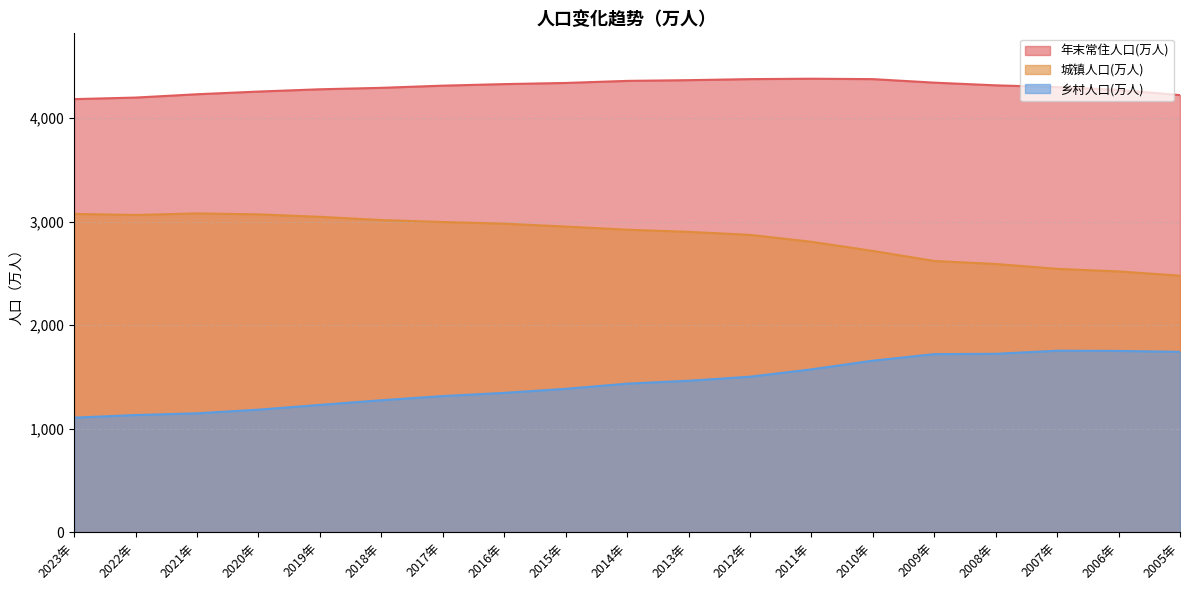

Does the chart display data point markers on the line(s)?

No